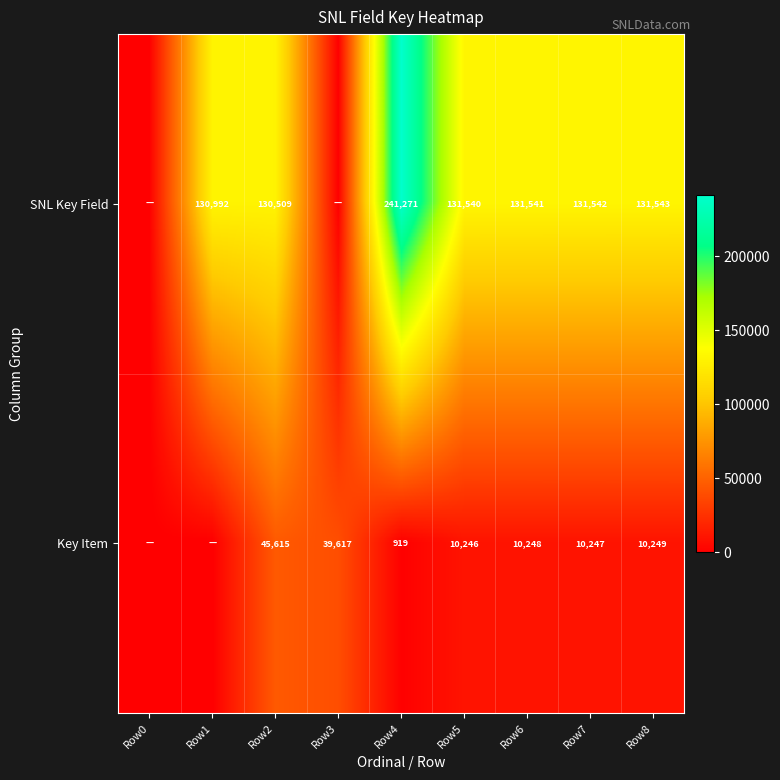

Is it true that SNL Key Field equals 130509 at Row2?

True